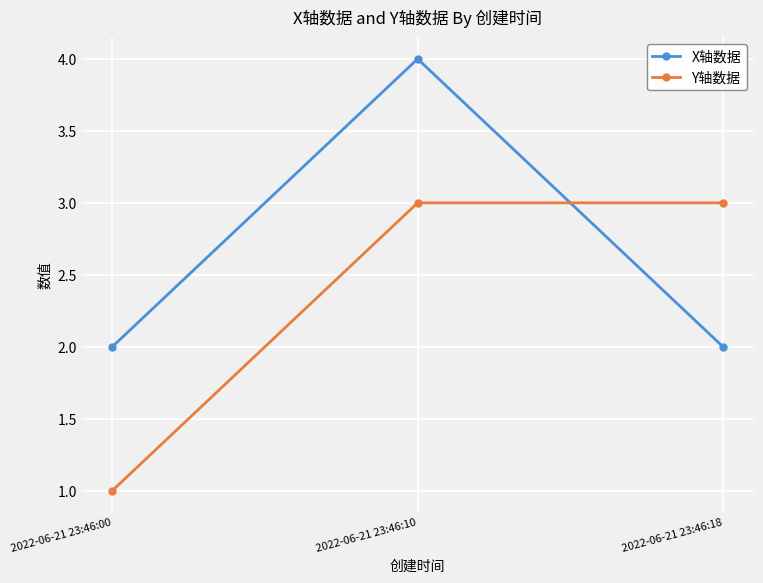

What value does the Y轴数据 series have at 2022-06-21 23:46:18?

3